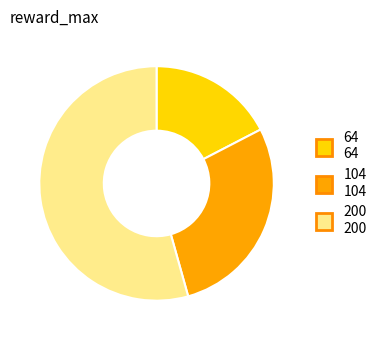

Combined, do 200 200 and 104 104 account for over 50%?

Yes